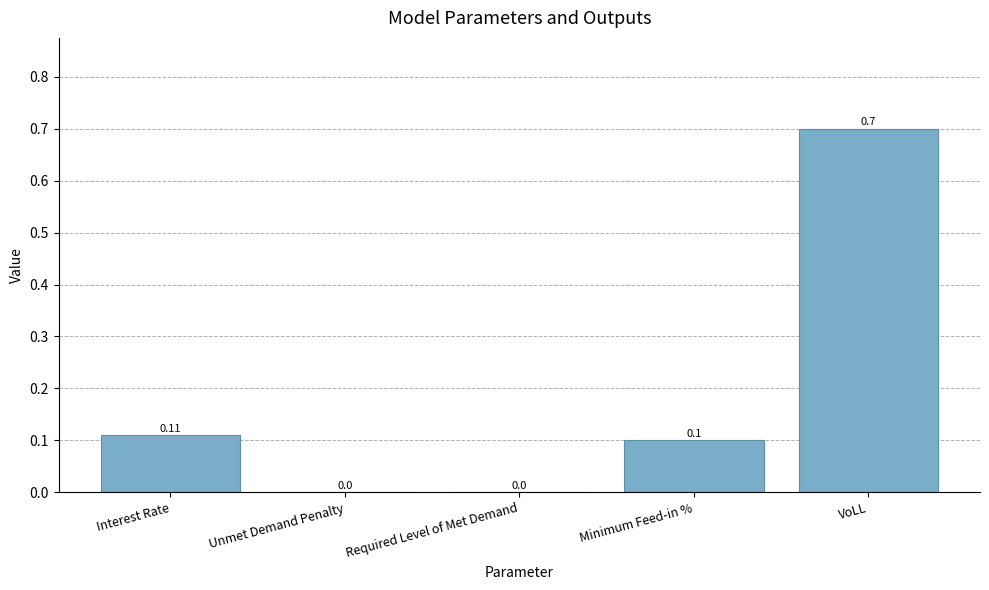

Which category has the highest value across all series?

VoLL